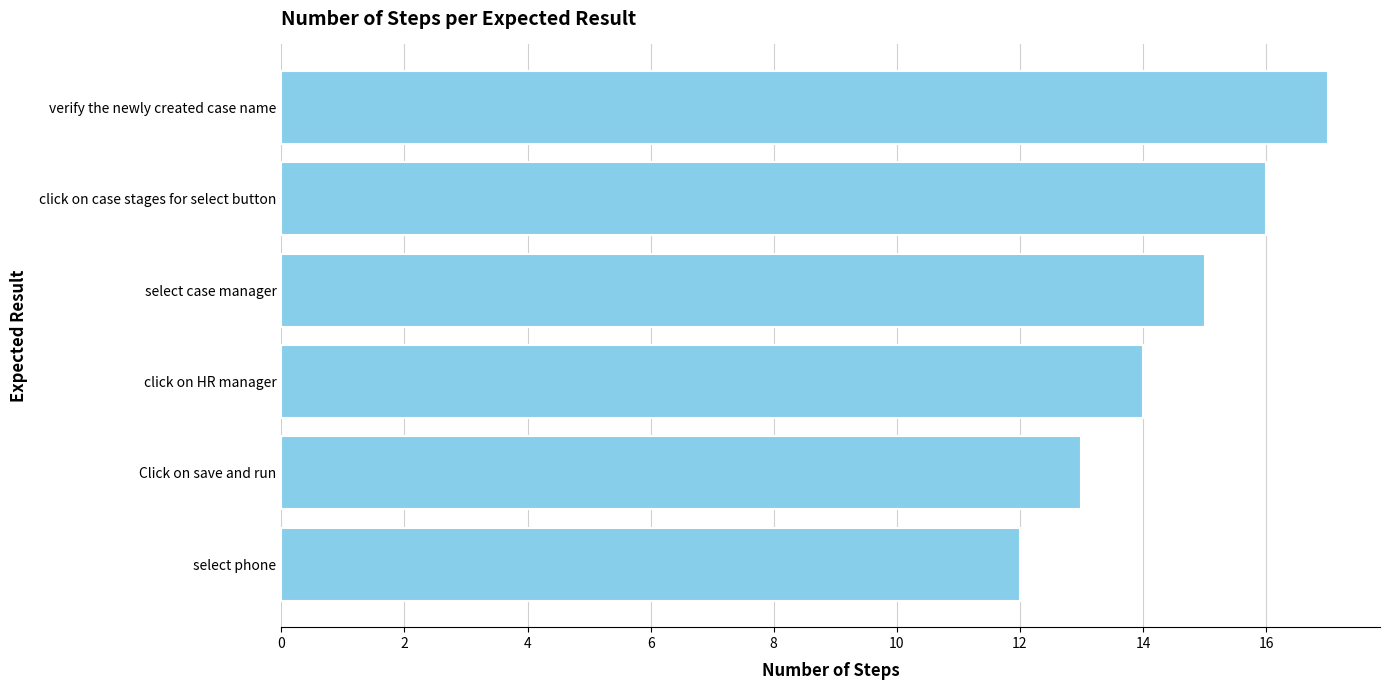

What is the change in value from verify the newly created case name to Click on save and run?

-4